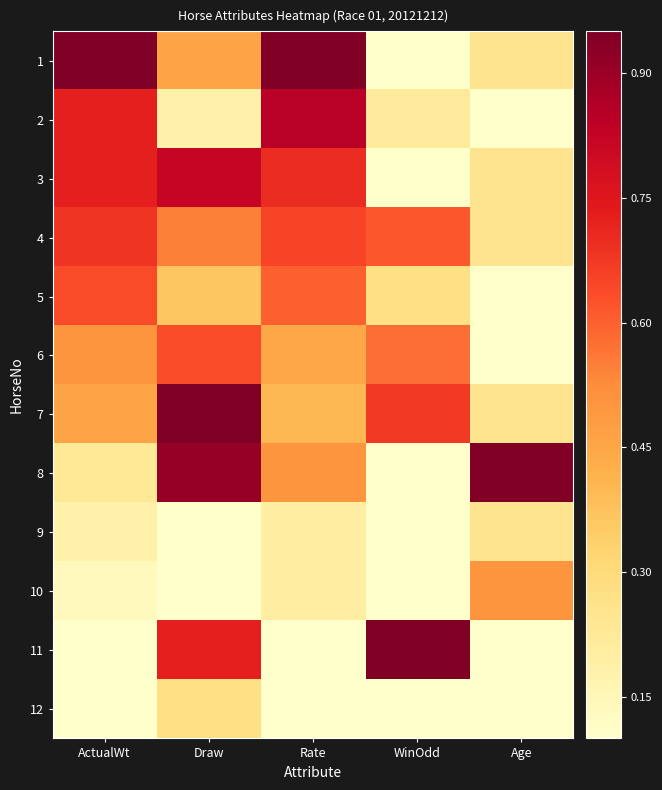

Reading right to left, what are all the values shown in this chart?

1: Age=0.2	WinOdd=0.0	Rate=1.0	Draw=0.5	ActualWt=1.0
2: Age=0.0	WinOdd=0.2	Rate=0.8	Draw=0.2	ActualWt=0.7
3: Age=0.2	WinOdd=0.0	Rate=0.7	Draw=0.8	ActualWt=0.7
4: Age=0.2	WinOdd=0.6	Rate=0.6	Draw=0.5	ActualWt=0.7
5: Age=0.0	WinOdd=0.3	Rate=0.6	Draw=0.4	ActualWt=0.6
6: Age=0.0	WinOdd=0.6	Rate=0.4	Draw=0.6	ActualWt=0.5
7: Age=0.2	WinOdd=0.7	Rate=0.4	Draw=1.0	ActualWt=0.5
8: Age=1.0	WinOdd=0.0	Rate=0.5	Draw=0.9	ActualWt=0.2
9: Age=0.2	WinOdd=0.1	Rate=0.2	Draw=0.0	ActualWt=0.2
10: Age=0.5	WinOdd=0.0	Rate=0.2	Draw=0.1	ActualWt=0.1
11: Age=0.0	WinOdd=1.0	Rate=0.1	Draw=0.7	ActualWt=0.1
12: Age=0.0	WinOdd=0.0	Rate=0.0	Draw=0.3	ActualWt=0.0